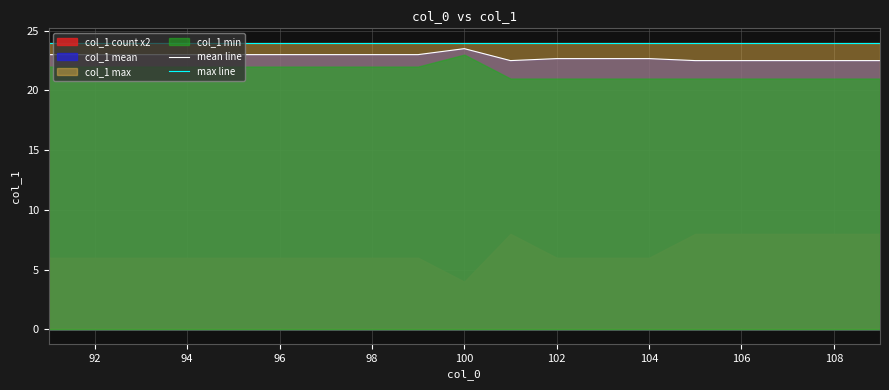

The max line series shows 42.5 at 102. True or false?

False